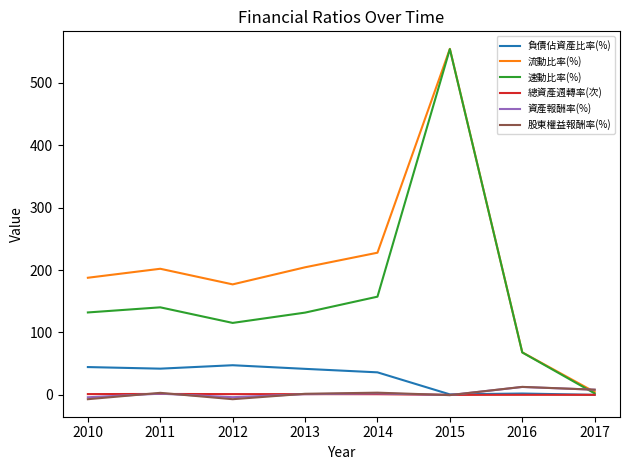

What are all the series names shown in the legend?

負債佔資產比率(%), 流動比率(%), 速動比率(%), 總資產週轉率(次), 資產報酬率(%), 股東權益報酬率(%)